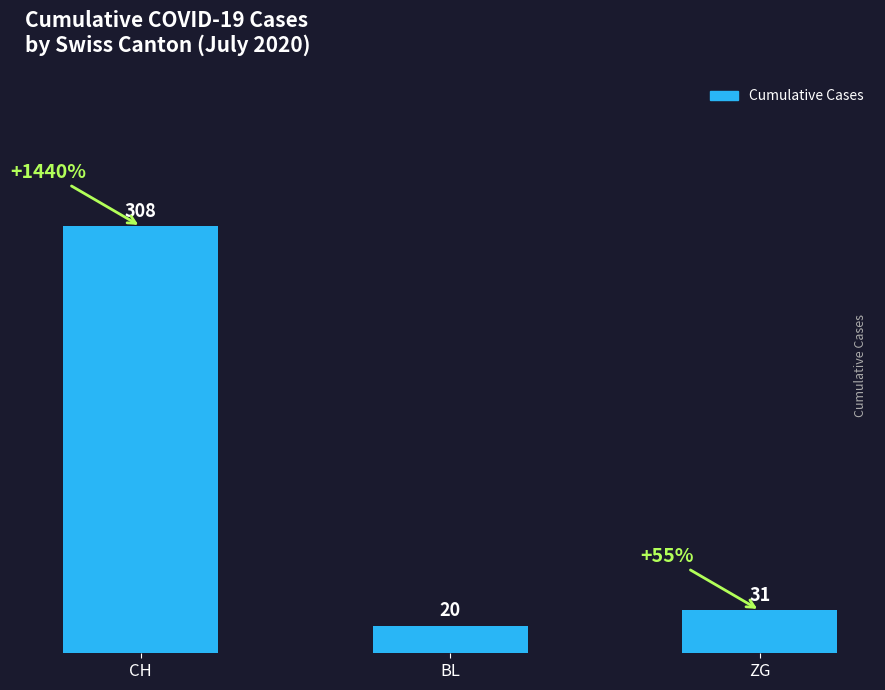

Rank the categories by value from lowest to highest.

BL, ZG, CH